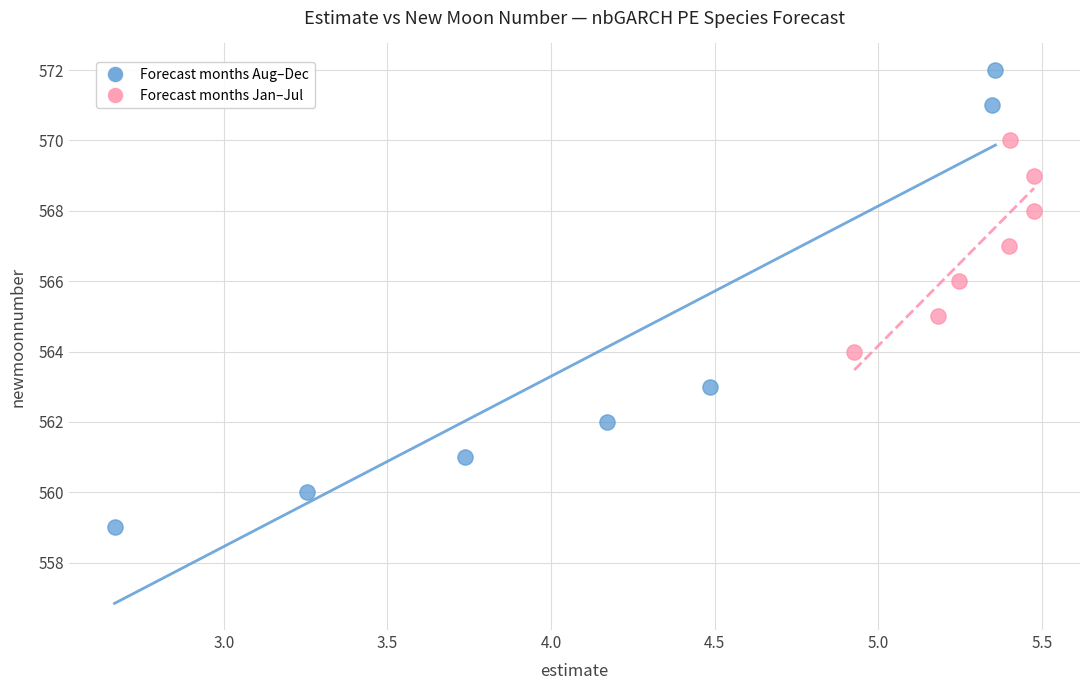

Which series has the largest Y range (max minus min)?

Forecast months Aug–Dec